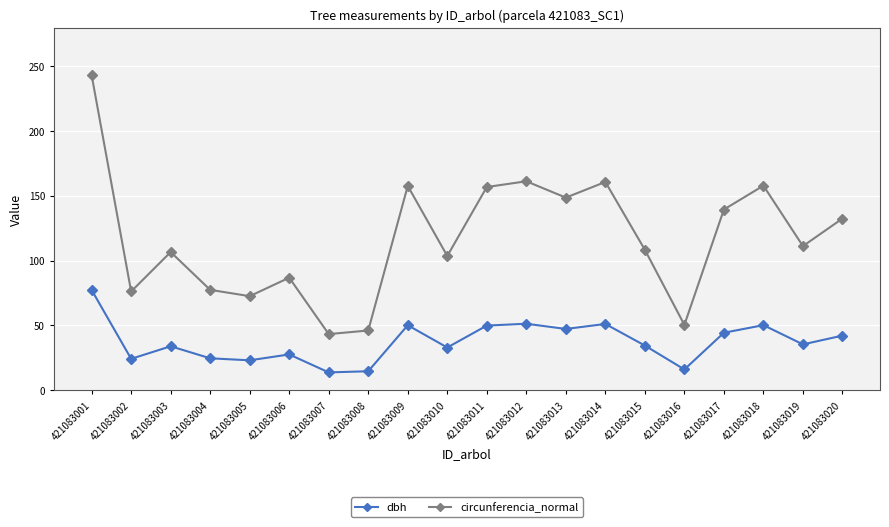

Rank the series by their average value, from lowest to highest.

dbh, circunferencia_normal